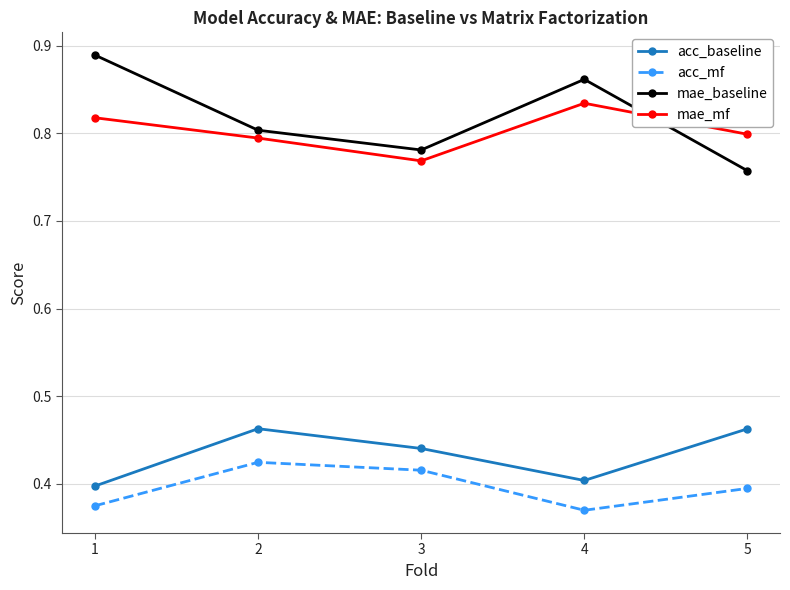

What is the total value across all series at 1?

2.5